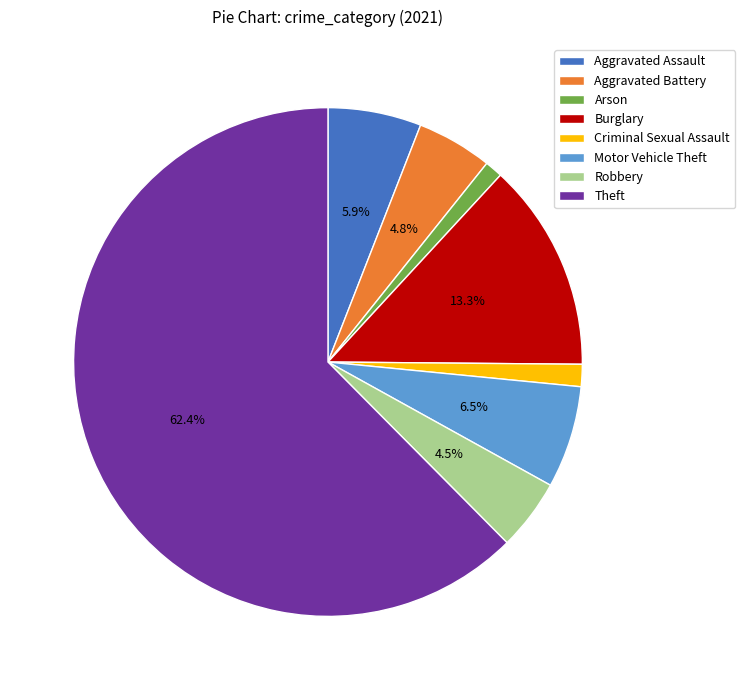

Is there any slice that represents more than half of the pie?

Yes